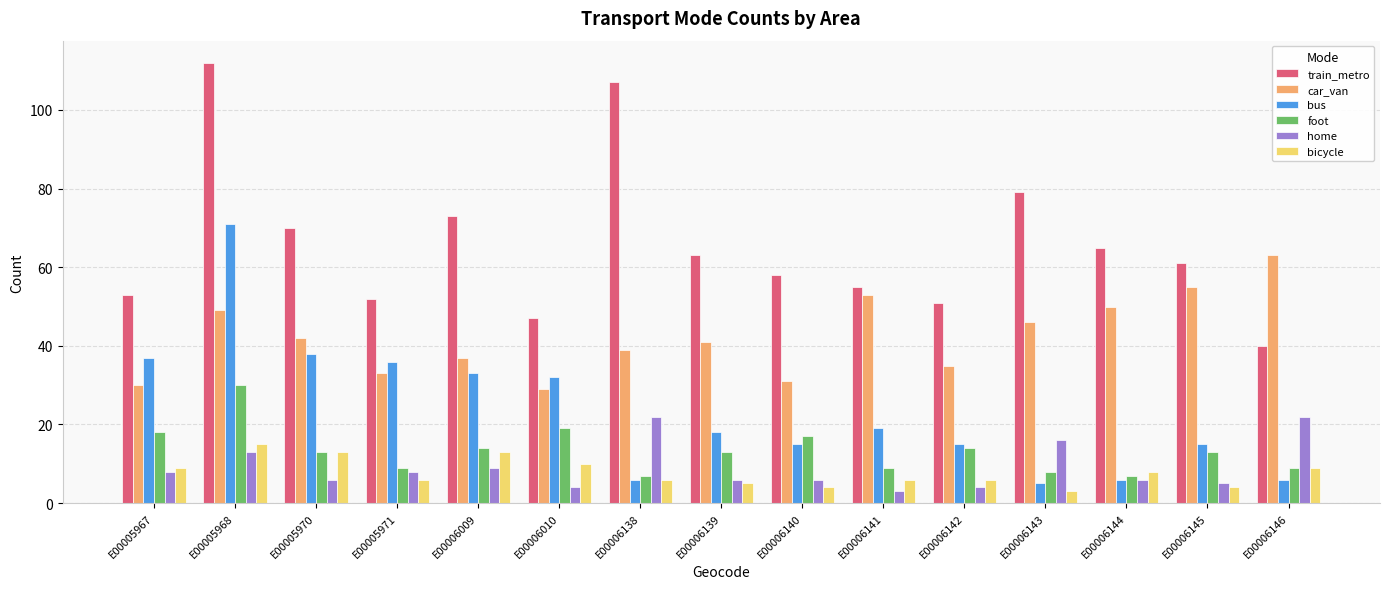

At which category does the chart reach its peak across all series?

E00005968